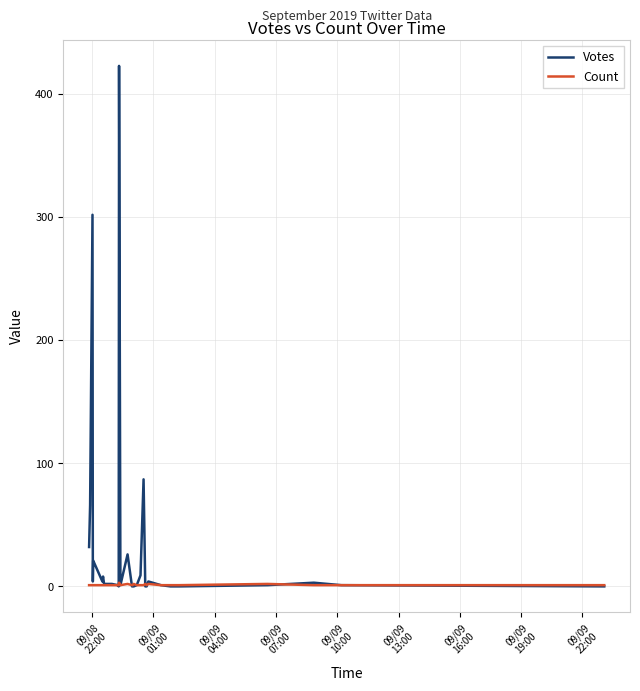

Does the chart display data point markers on the line(s)?

No